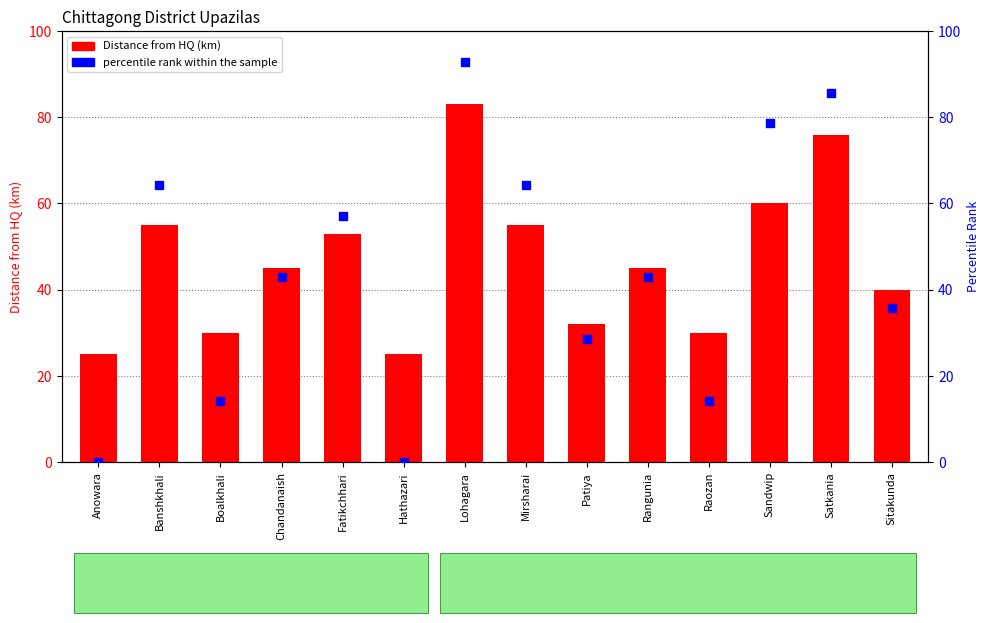

At how many categories does at least one series exceed 31?

10